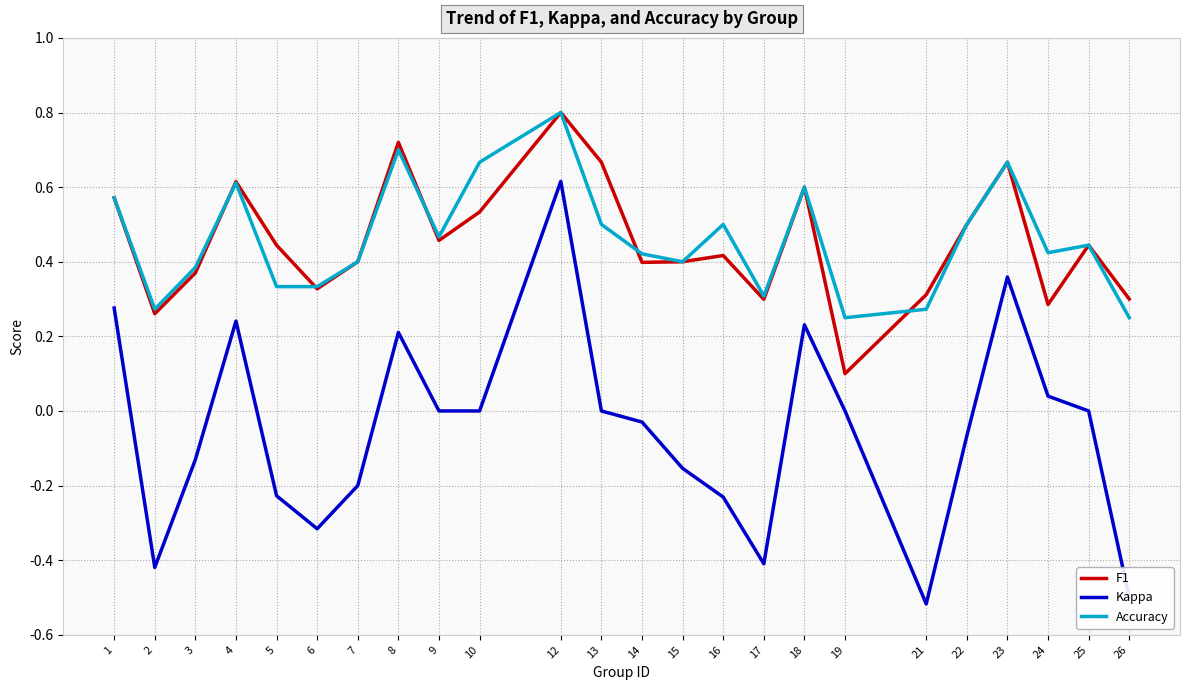

What is the difference between the second highest and second lowest values in the Kappa series?

0.9